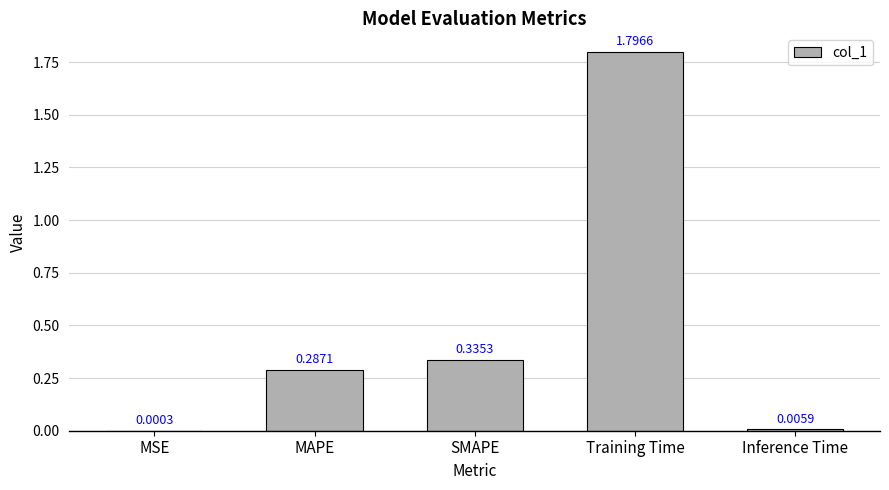

Does the chart contain stacked bars?

No